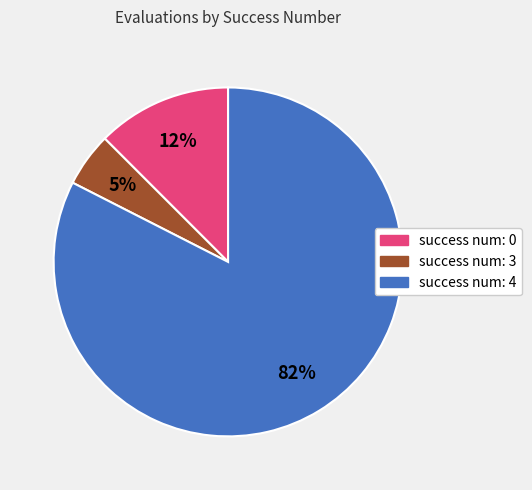

What is the largest slice in the pie chart?

success num: 4